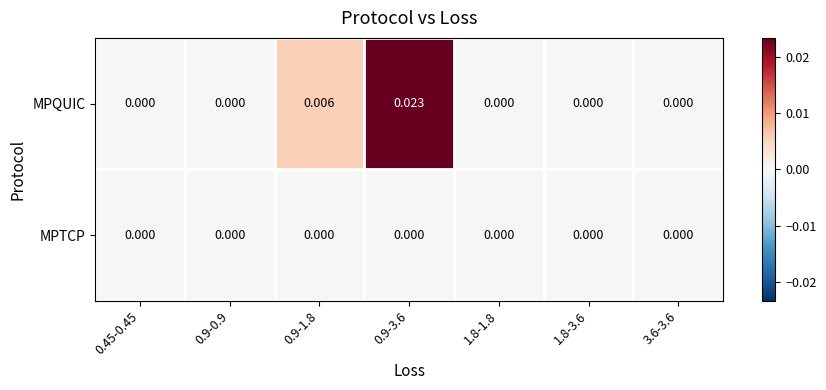

Which series has the widest spread of values?

MPQUIC